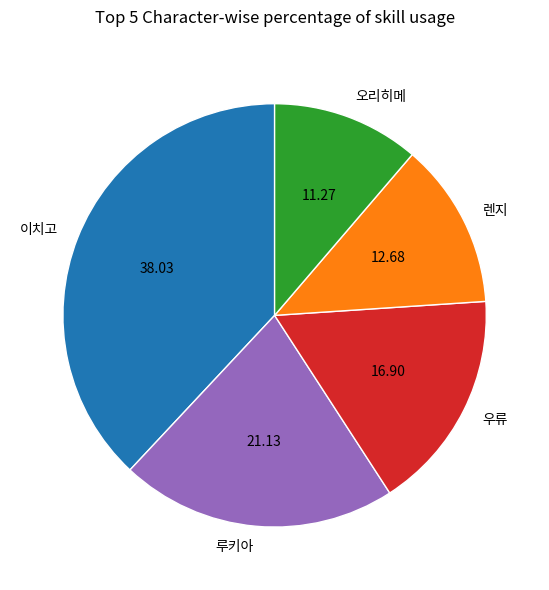

What is the ratio of the value at 오리히메 to the value at 렌지?

0.9